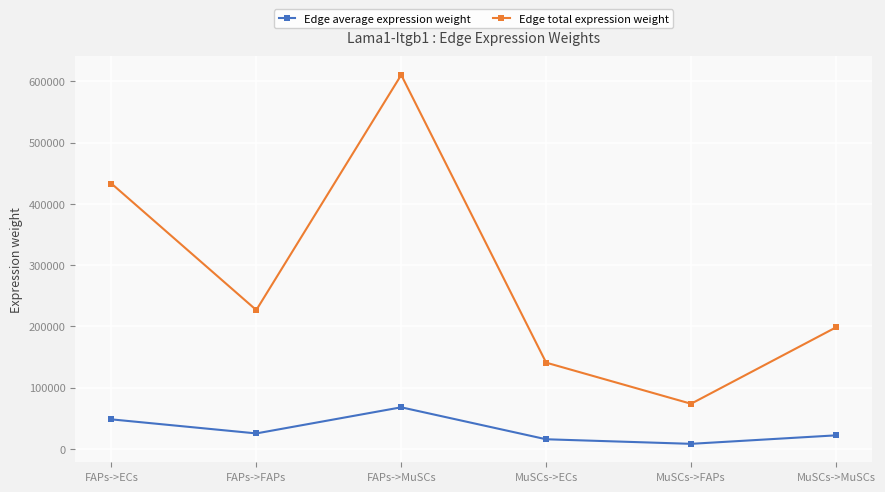

How many values in the Edge average expression weight series exceed 25172?

3